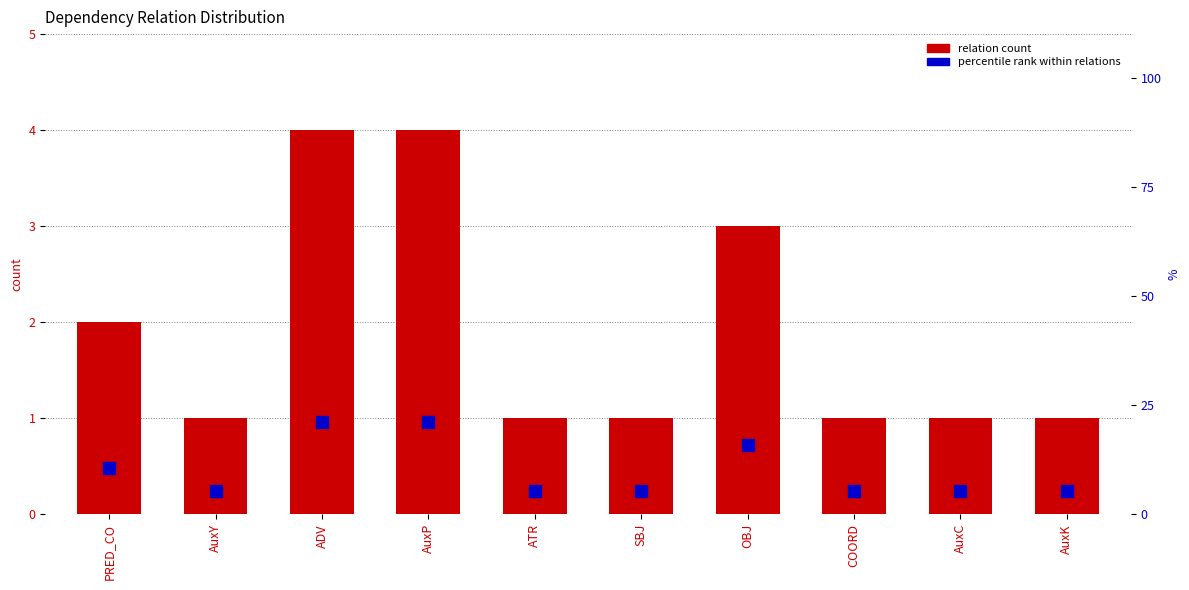

What is the maximum value shown in the chart?

21.1